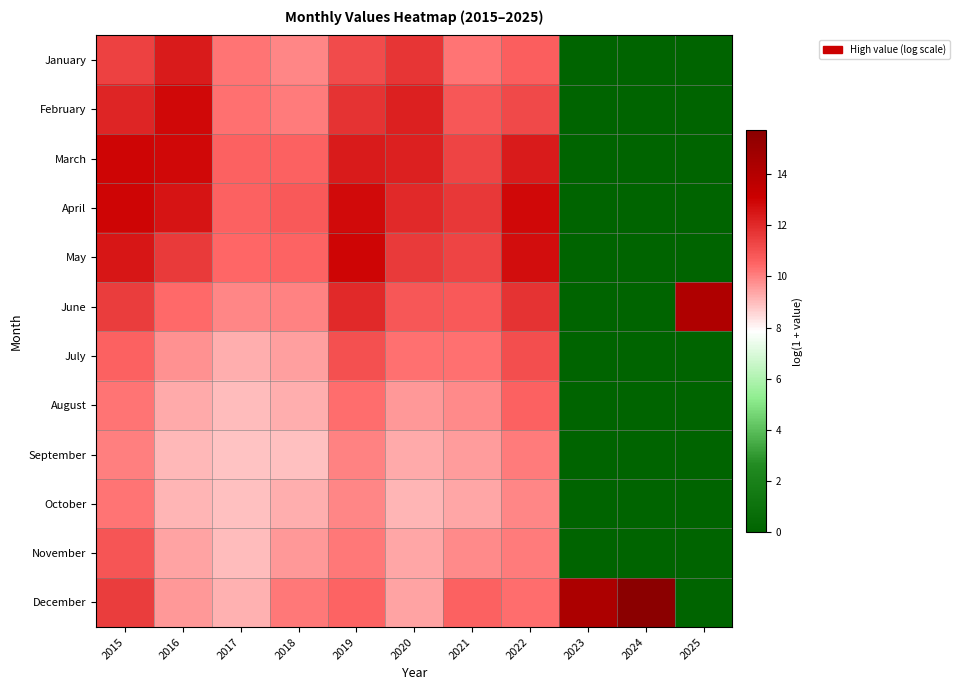

How many distinct data groups are displayed?

12